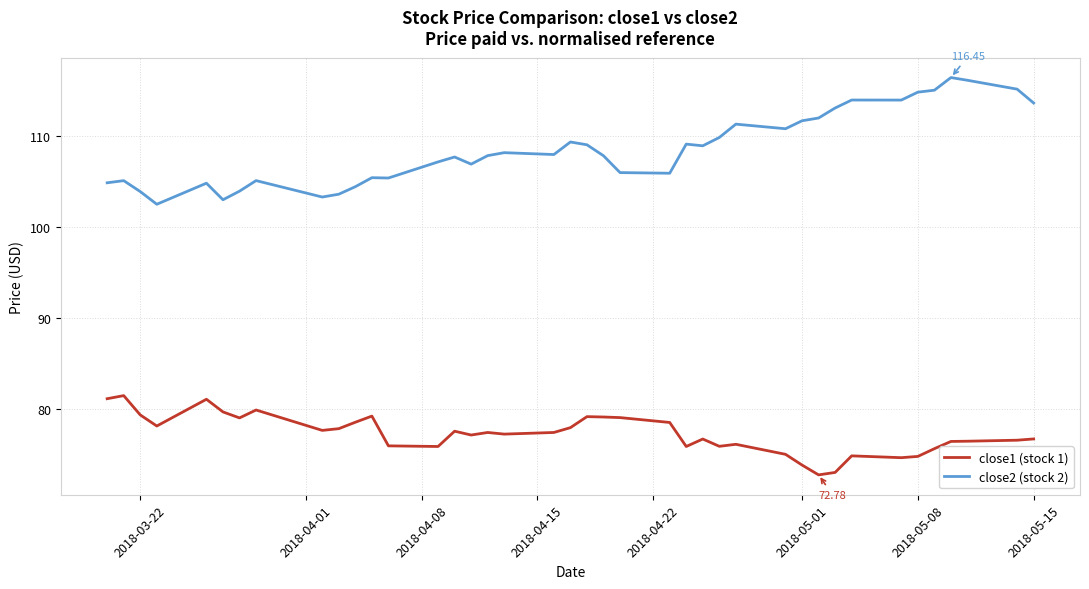

What are all the series names shown in the legend?

close1 (stock 1), close2 (stock 2)